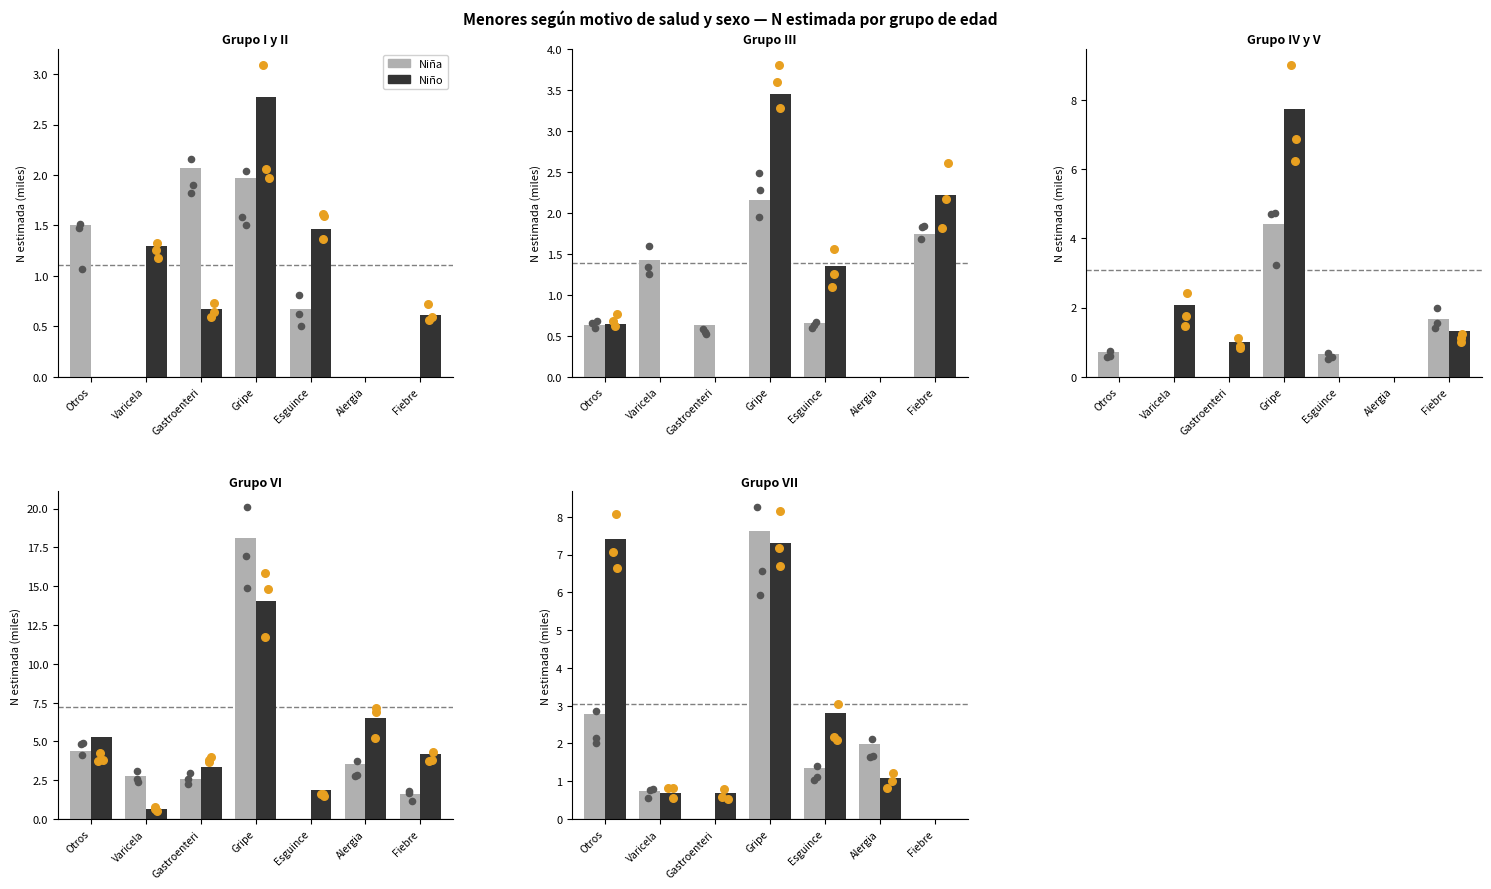

What are all the series names shown in the legend?

Niña, Niño